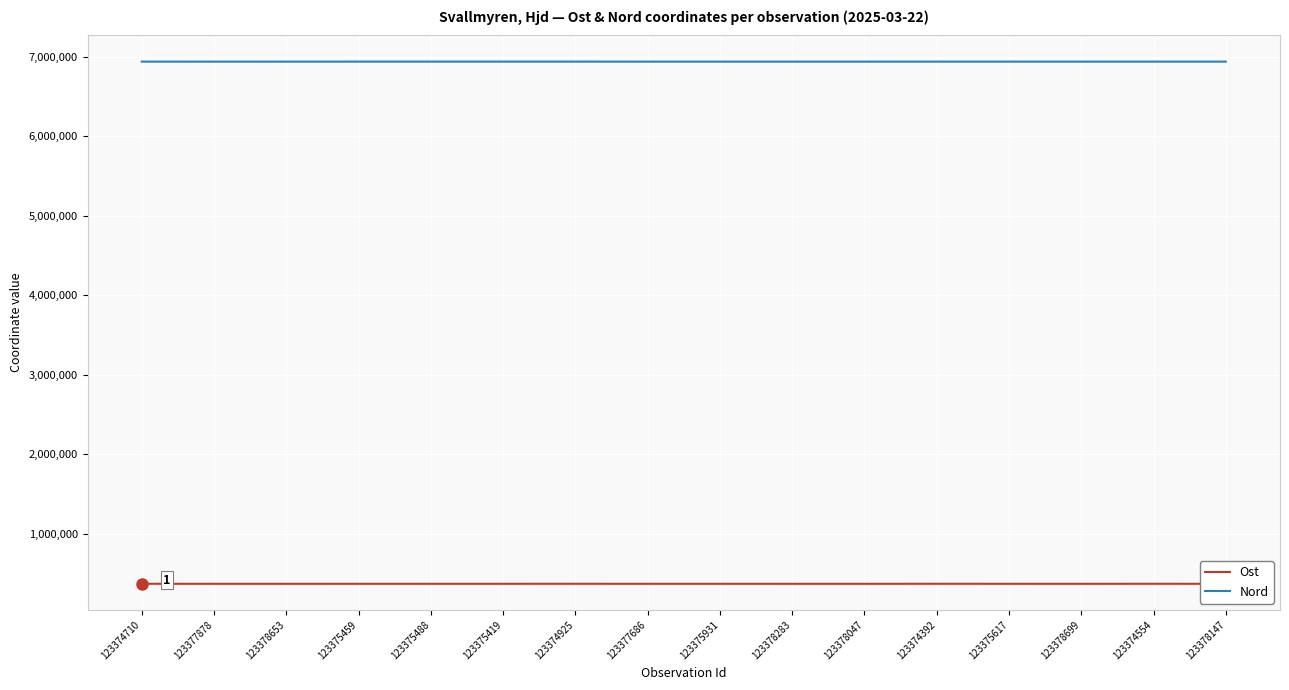

List the series in order of their peak value, lowest first.

Ost, Nord